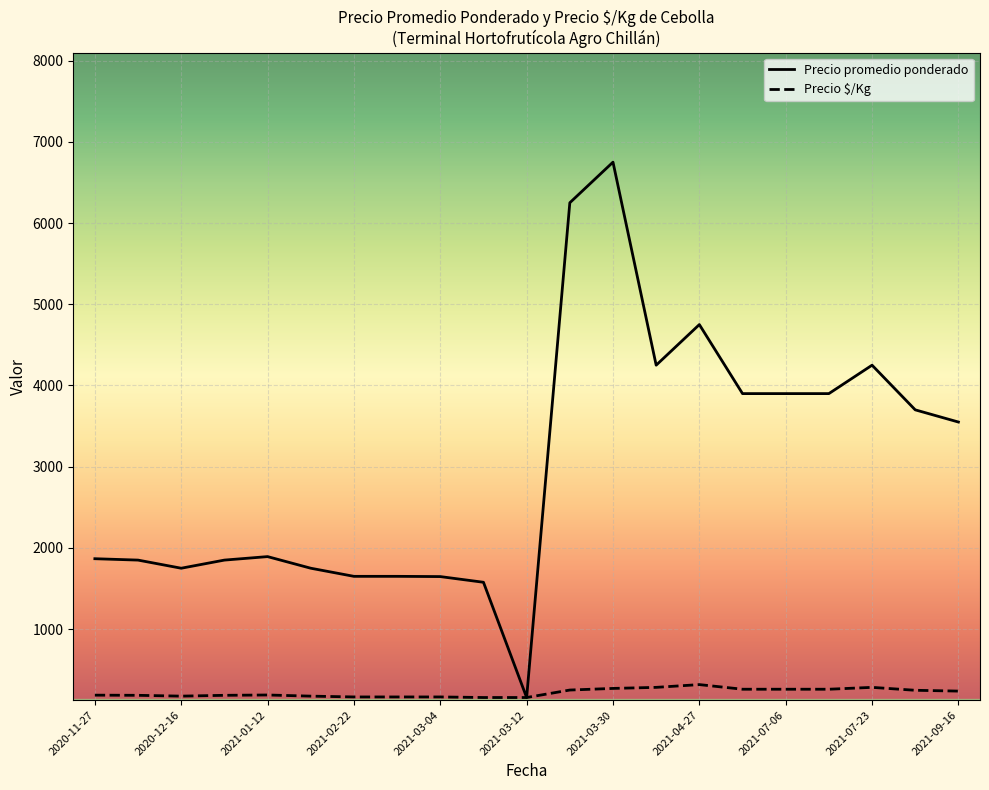

List the series in order of their overall mean, highest first.

Precio promedio ponderado, Precio $/Kg